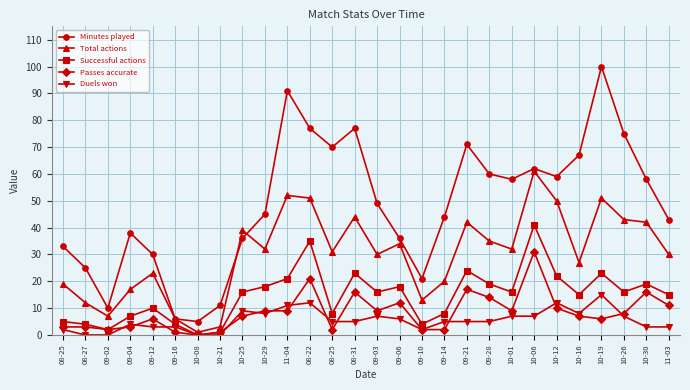

Where does the Total actions series first go above 32?

10-25